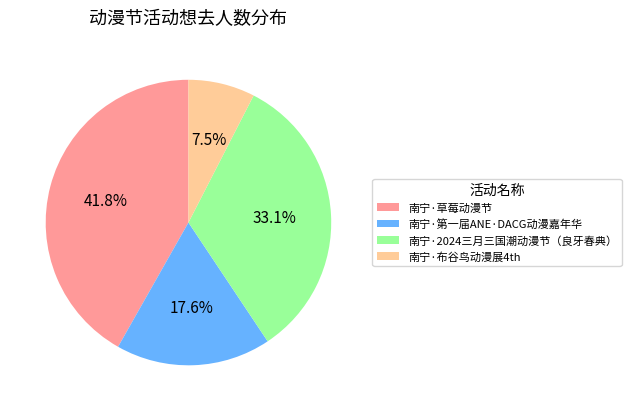

What percentage is the 南宁·第一届ANE·DACG动漫嘉年华 slice, to the nearest percent?

18%